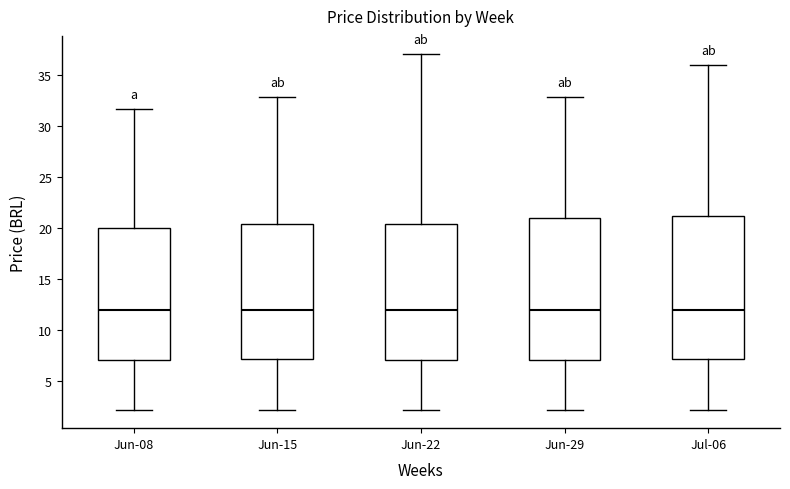

Reading left to right, read every box against the y-axis: the position of its median line, the range the box covers, and the ends of its whiskers. The values are not printed on the chart, so give them approximately, as read against the axis.

Jun-08: median 12.0, box 7.0 to 20.0, whiskers 2.0 to 31.5
Jun-15: median 12.0, box 7.0 to 20.5, whiskers 2.0 to 33.0
Jun-22: median 12.0, box 7.0 to 20.5, whiskers 2.0 to 37.0
Jun-29: median 12.0, box 7.0 to 21.0, whiskers 2.0 to 33.0
Jul-06: median 12.0, box 7.0 to 21.0, whiskers 2.0 to 36.0